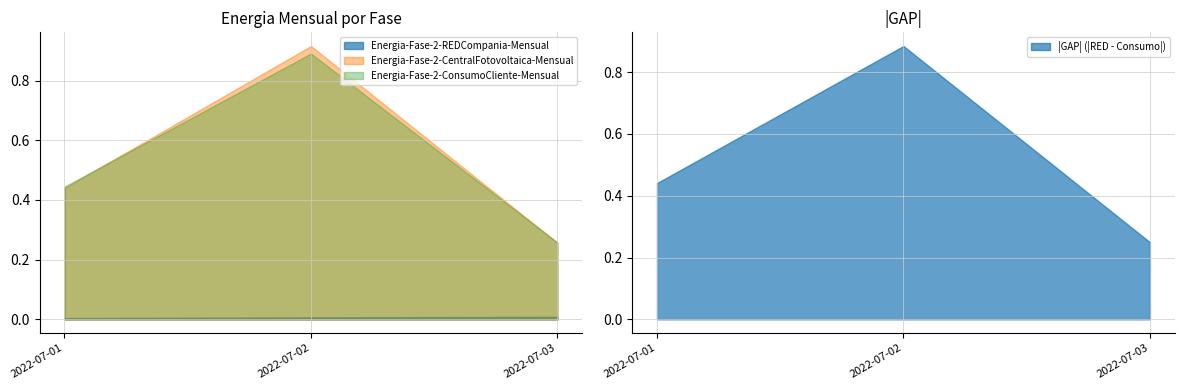

The Energia-Fase-2-CentralFotovoltaica-Mensual series shows 0.9 at 2022-07-02. True or false?

True